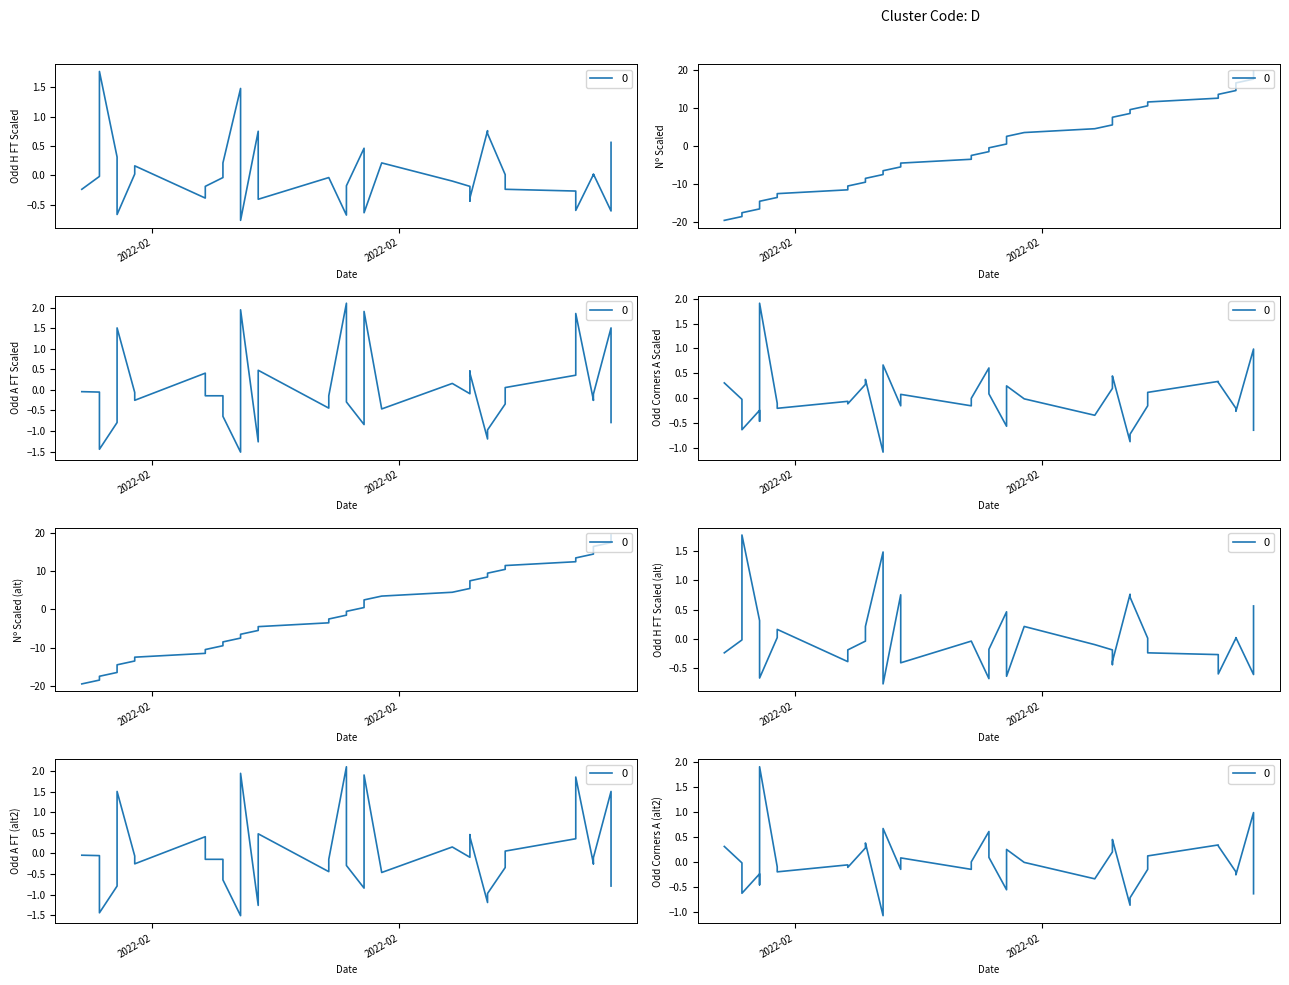

Is the value of Odd_Corners_A at 39 greater than the value of Odd_A_FT at 18?

No